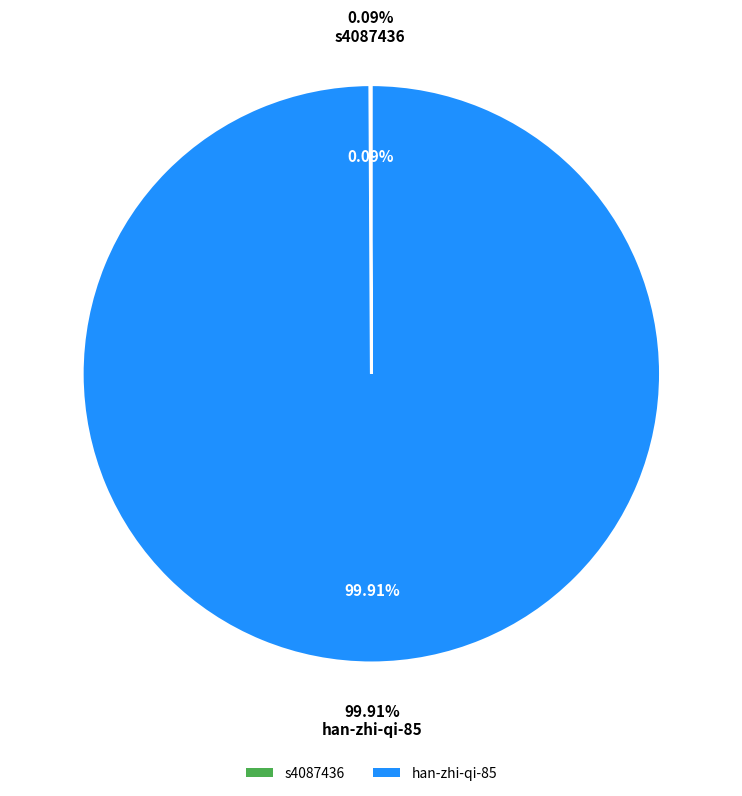

Is it true that s4087436 is 0% of the pie?

True